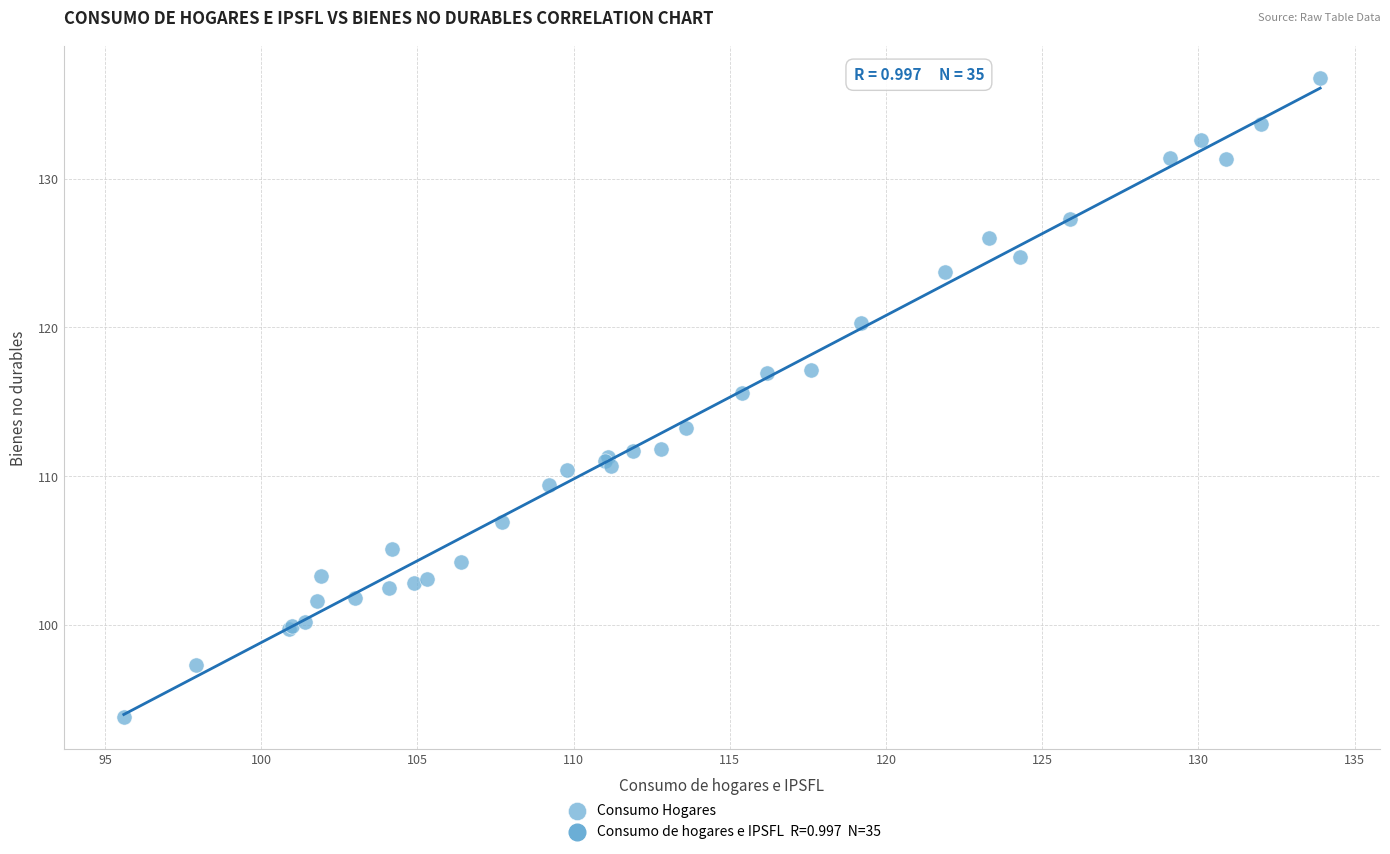

What Y value in the scatter plot is closest to 115?

115.6